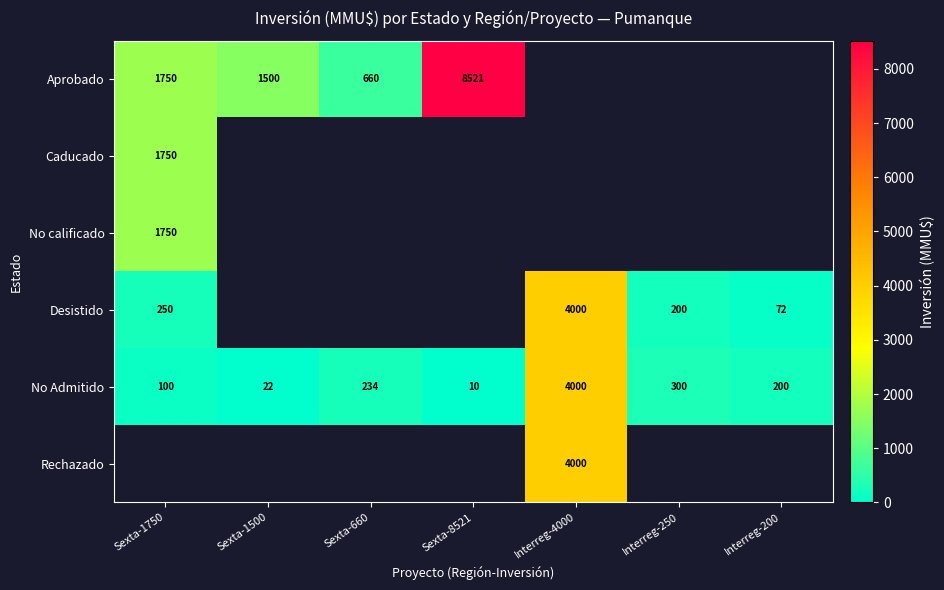

What is the sum of the Aprobado values at Sexta-8521 and Sexta-660?

9181